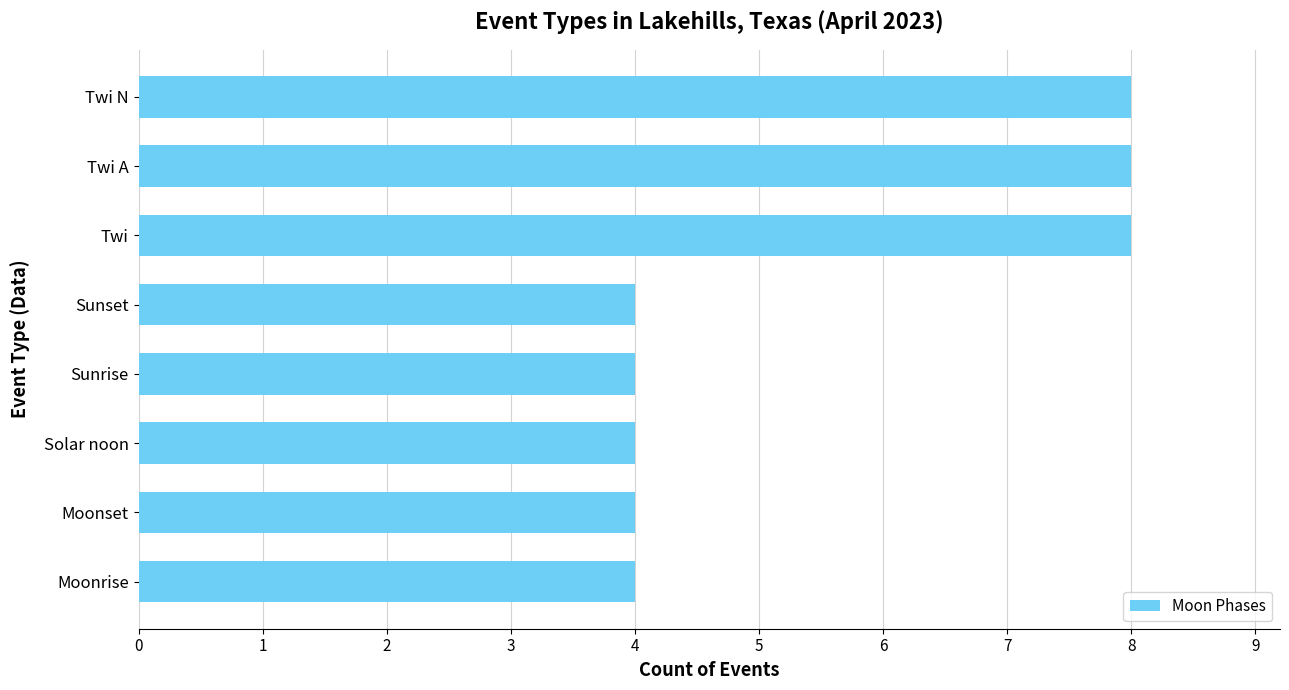

Reading bottom to top, extract all data points from this chart.

Moonrise=4	Moonset=4	Solar noon=4	Sunrise=4	Sunset=4	Twi=8	Twi A=8	Twi N=8